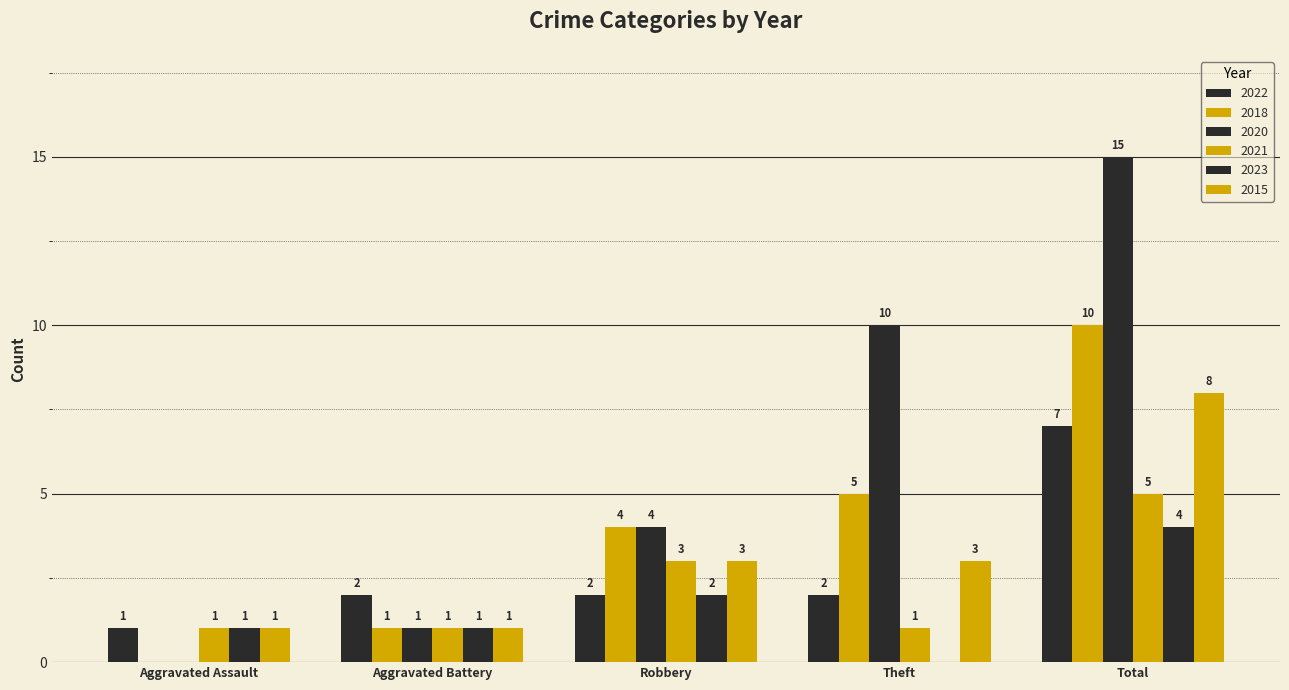

At which label is 2023 closest to 2?

Robbery